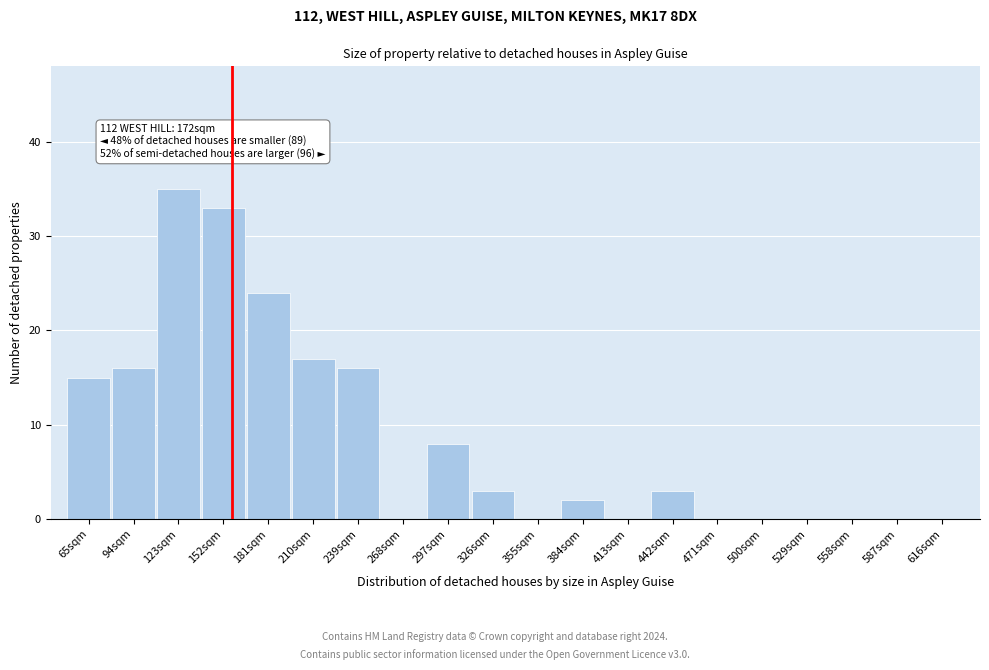

Reading left to right, list all the values displayed in this chart.

65sqm=15	94sqm=16	123sqm=35	152sqm=33	181sqm=24	210sqm=17	239sqm=16	268sqm=0	297sqm=8	326sqm=3	355sqm=0	384sqm=2	413sqm=0	442sqm=3	471sqm=0	500sqm=0	529sqm=0	558sqm=0	587sqm=0	616sqm=0